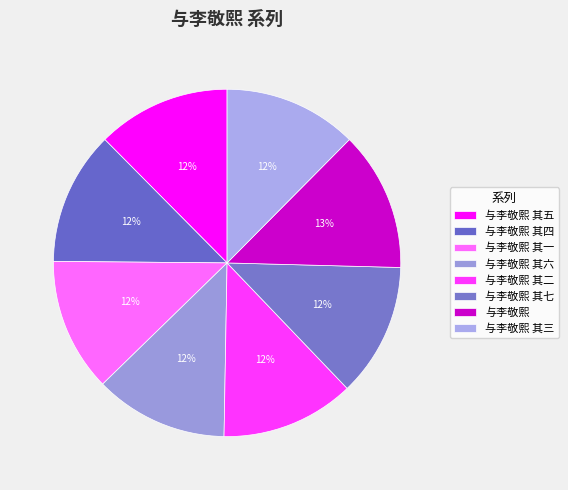

What portion of the pie excludes 与李敬熙 其四?

87.6%